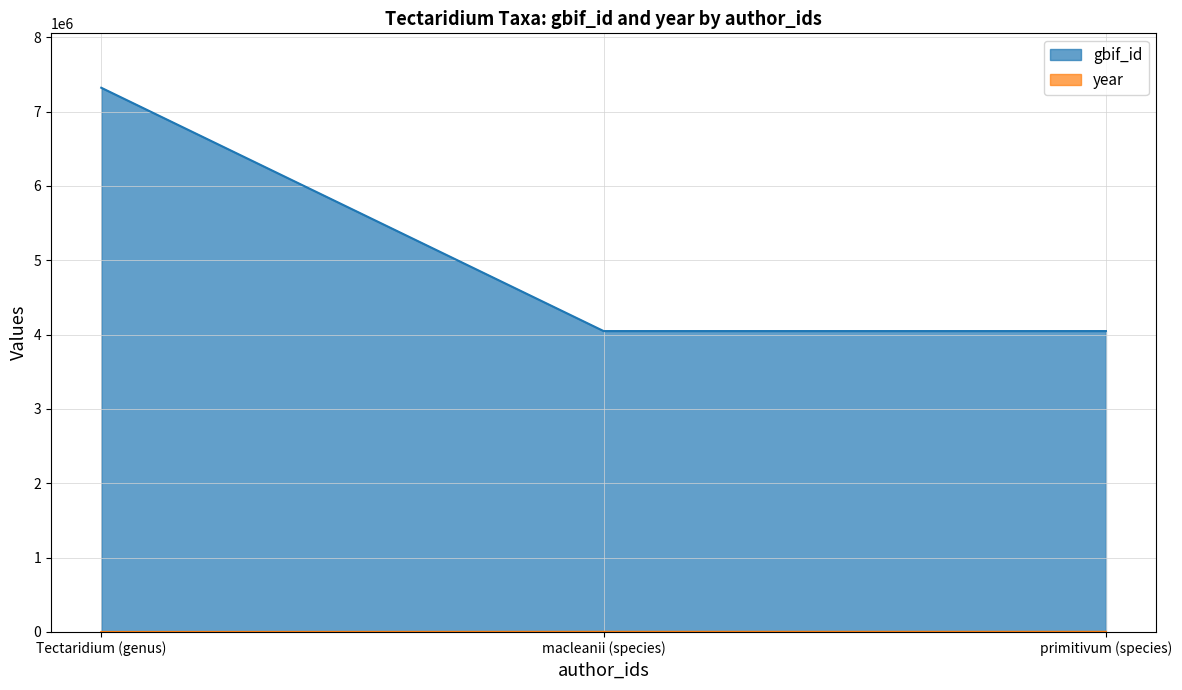

Reading right to left, extract all data points from this chart.

gbif_id: 4047365	4047369	7319864
year: 1926	1926	0